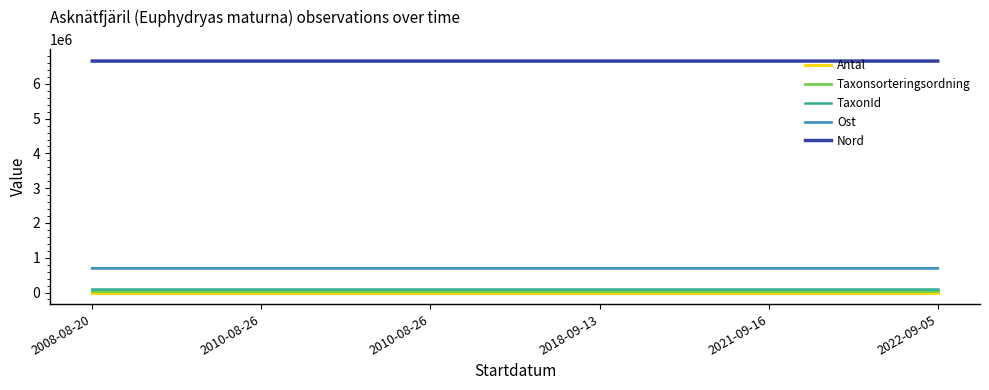

At which label does Antal first exceed 2?

2010-08-26